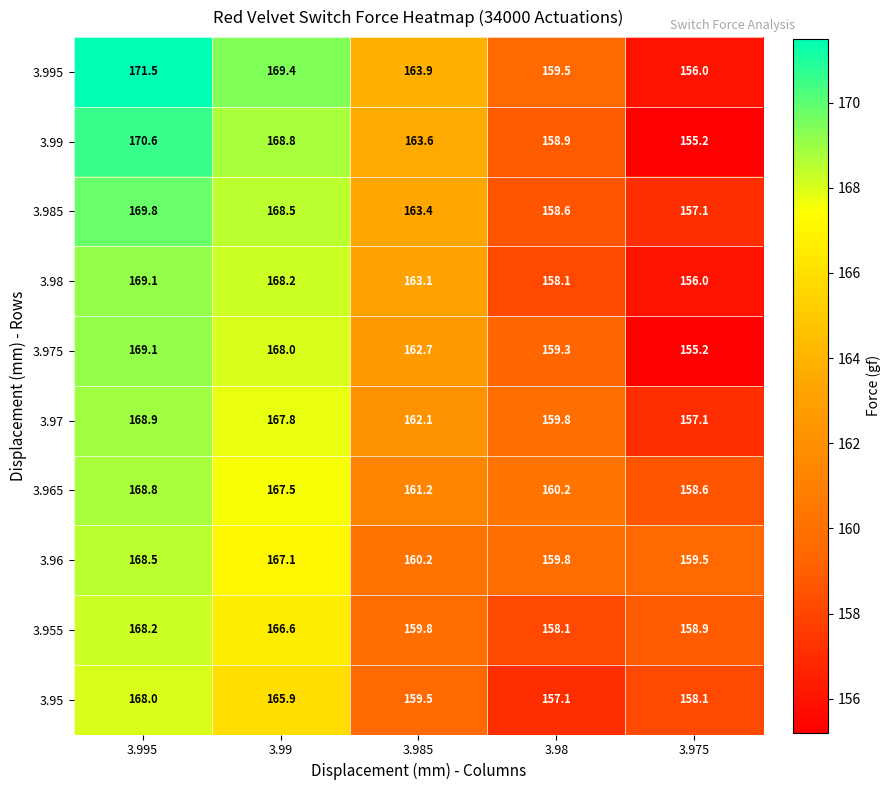

Which category has the highest value in the 3.965 series?

3.995